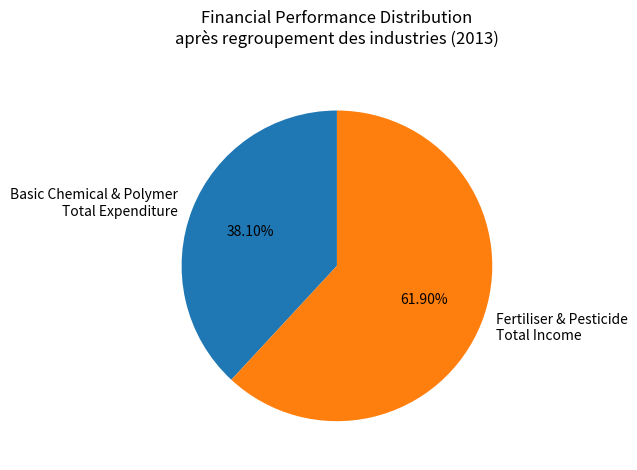

Is there any slice that represents more than half of the pie?

Yes